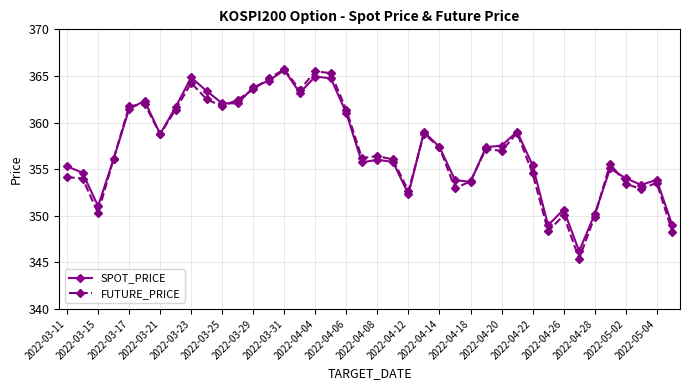

What is the highest value of the FUTURE_PRICE series?

365.7